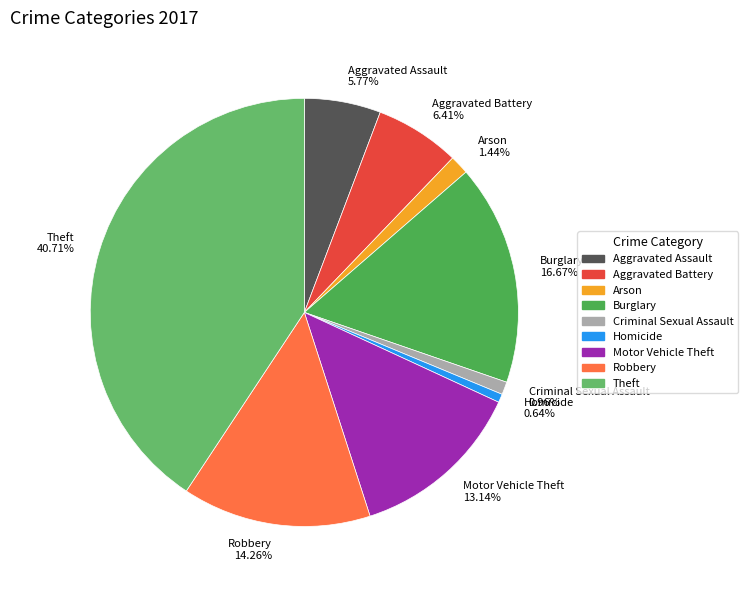

Count the number of slices in the pie.

9